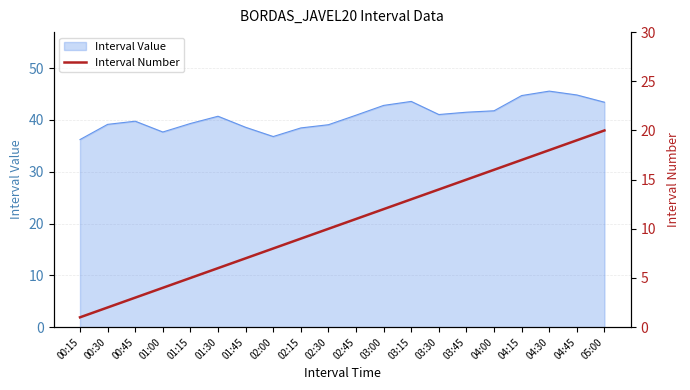

The value at 01:15 is 7. True or false?

False